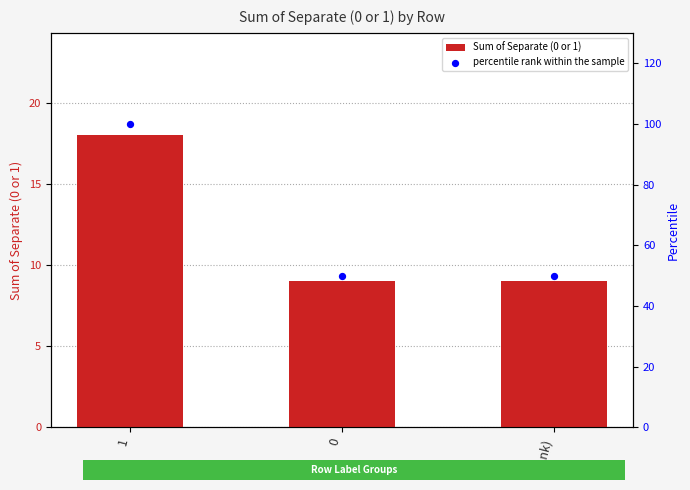

Is the value of Sum of Separate (0 or 1) at 0 greater than the value of percentile rank within the sample at 1?

No